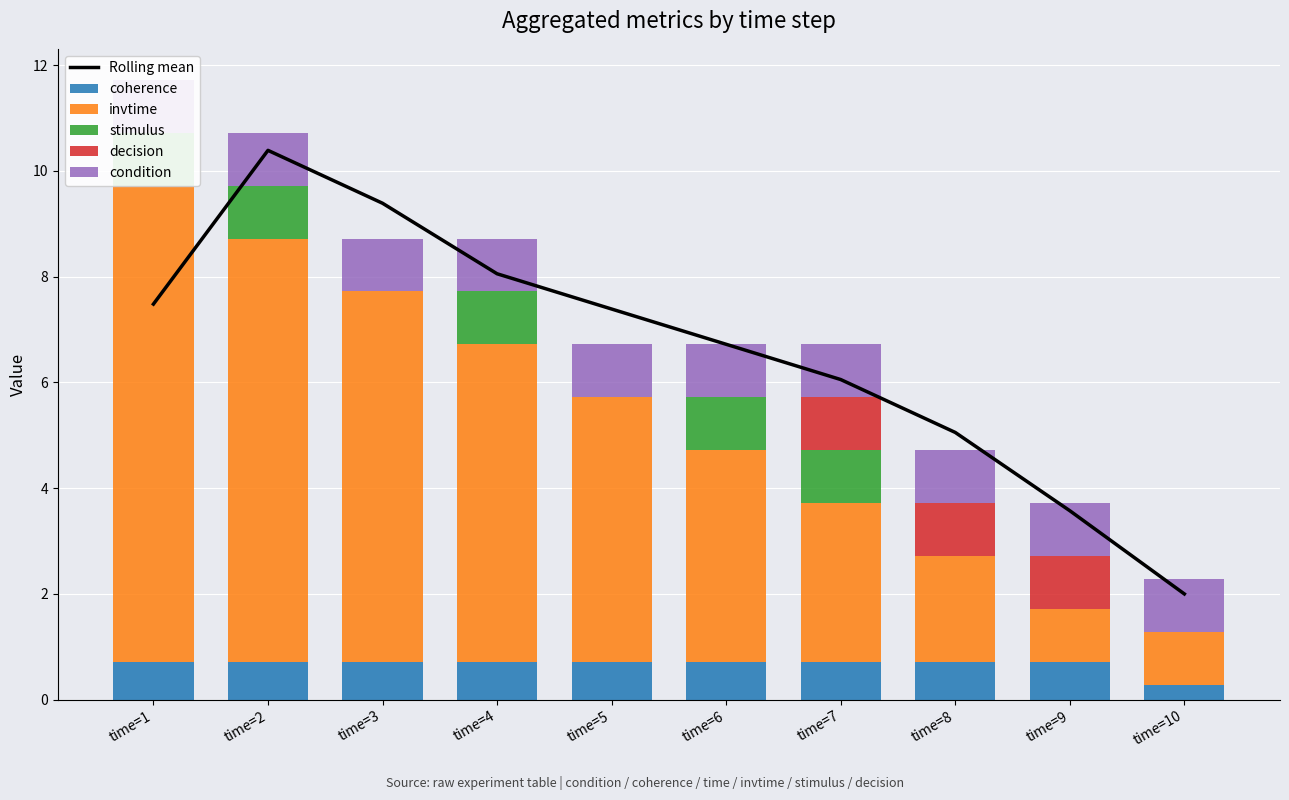

What is the sum of the Rolling mean values at time=9 and time=10?

5.6